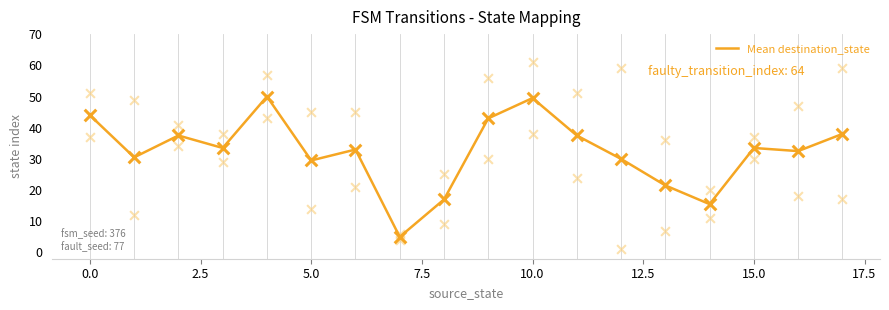

What is the ratio of the value at 17 to the value at 11?

1.0